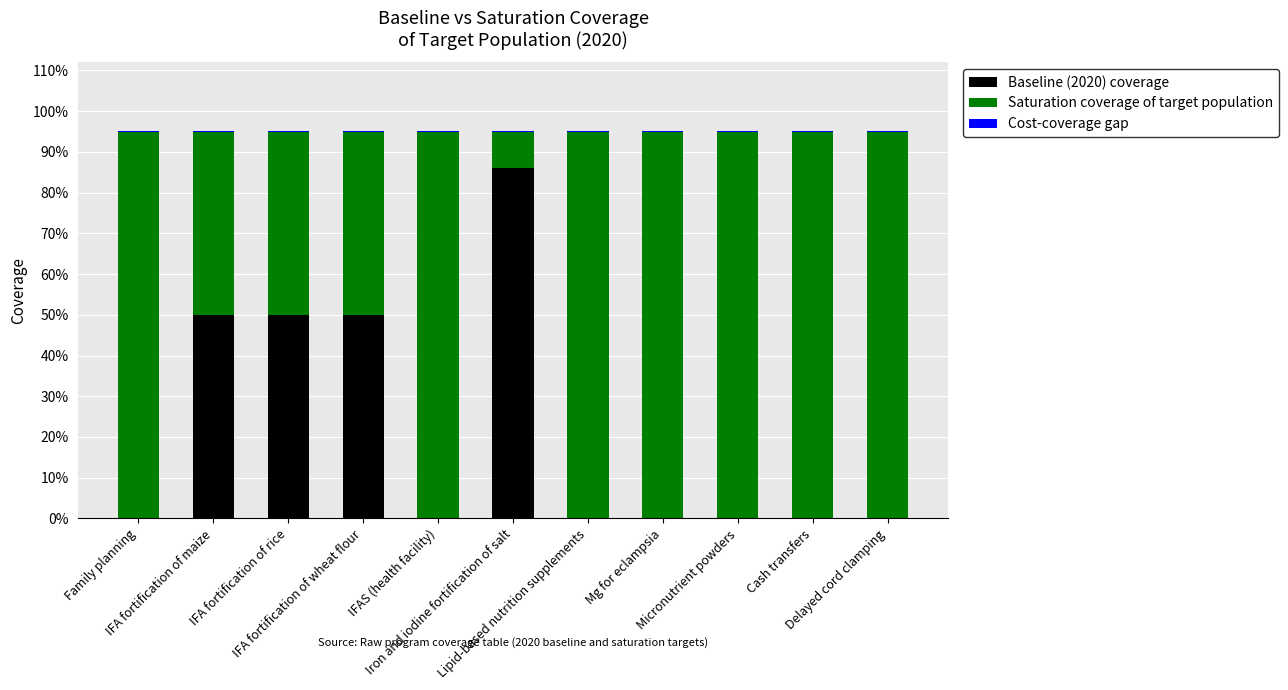

At which category is the sum across all series the highest?

Family planning